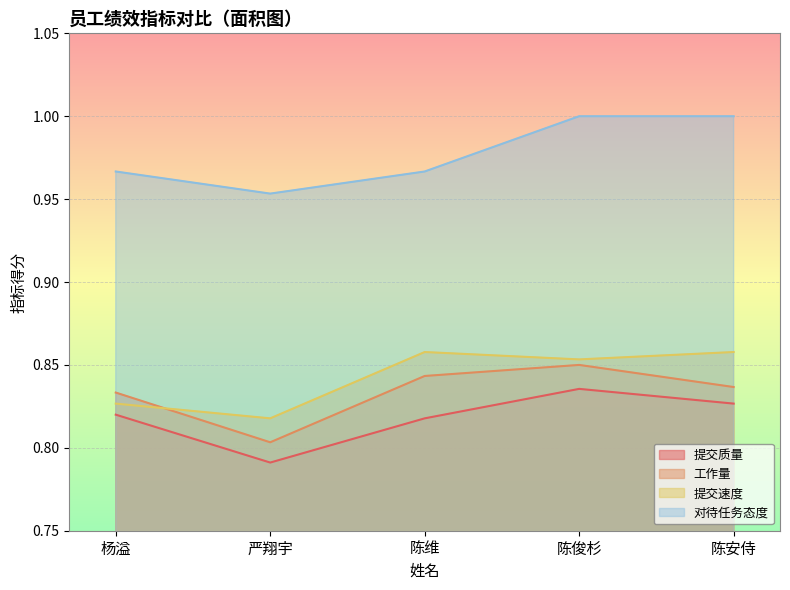

What position from the right is 杨溢?

5